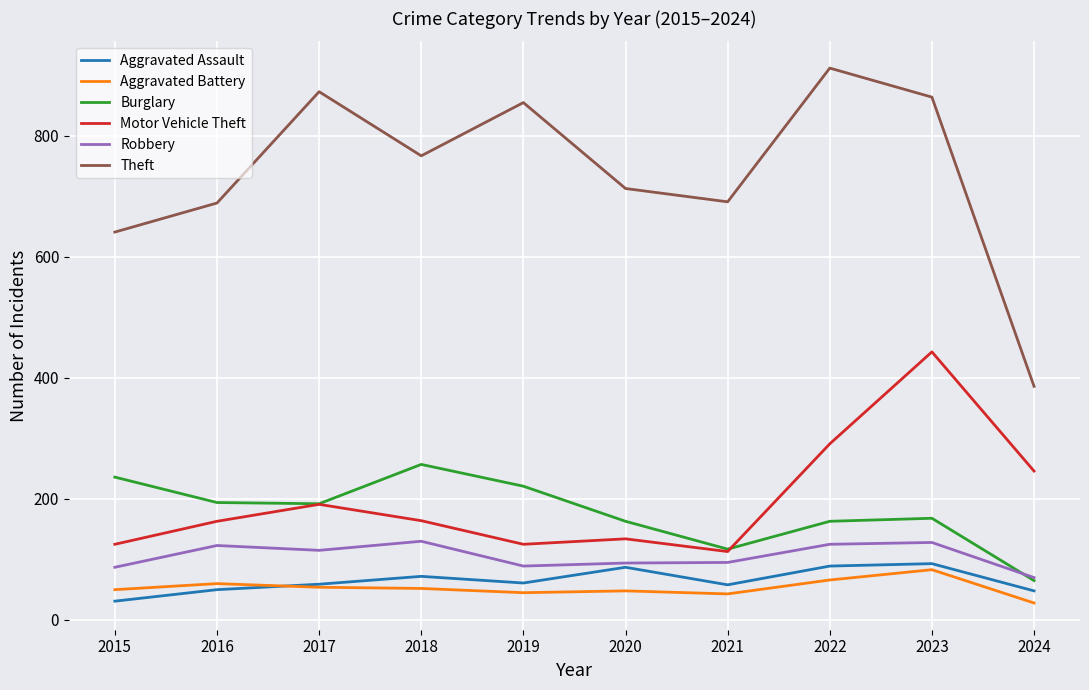

Does the chart have visible grid lines?

Yes